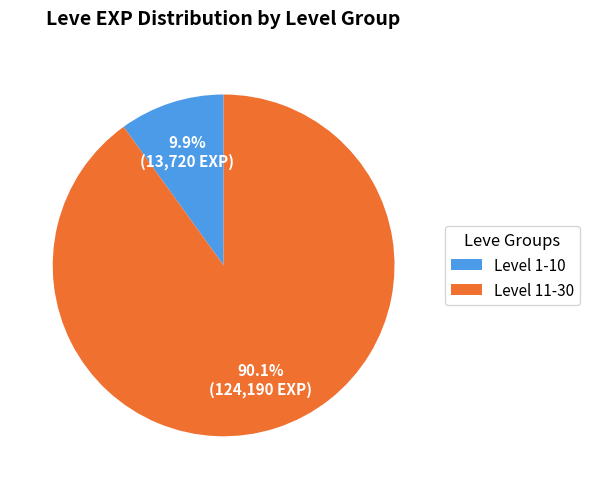

What is the smallest slice in the pie chart?

Level 1-10